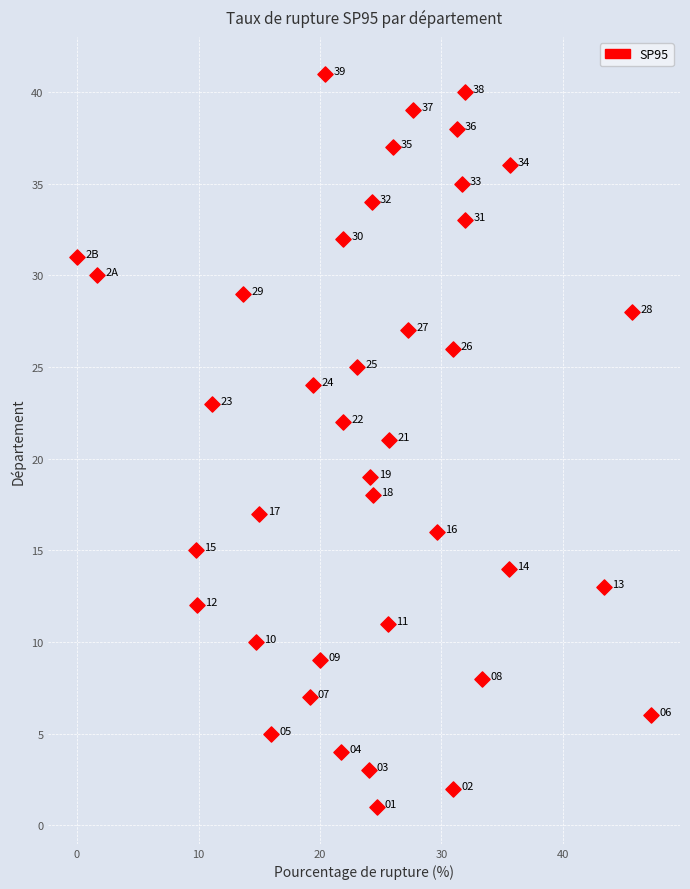

What Y value in the scatter plot is closest to 21?

21